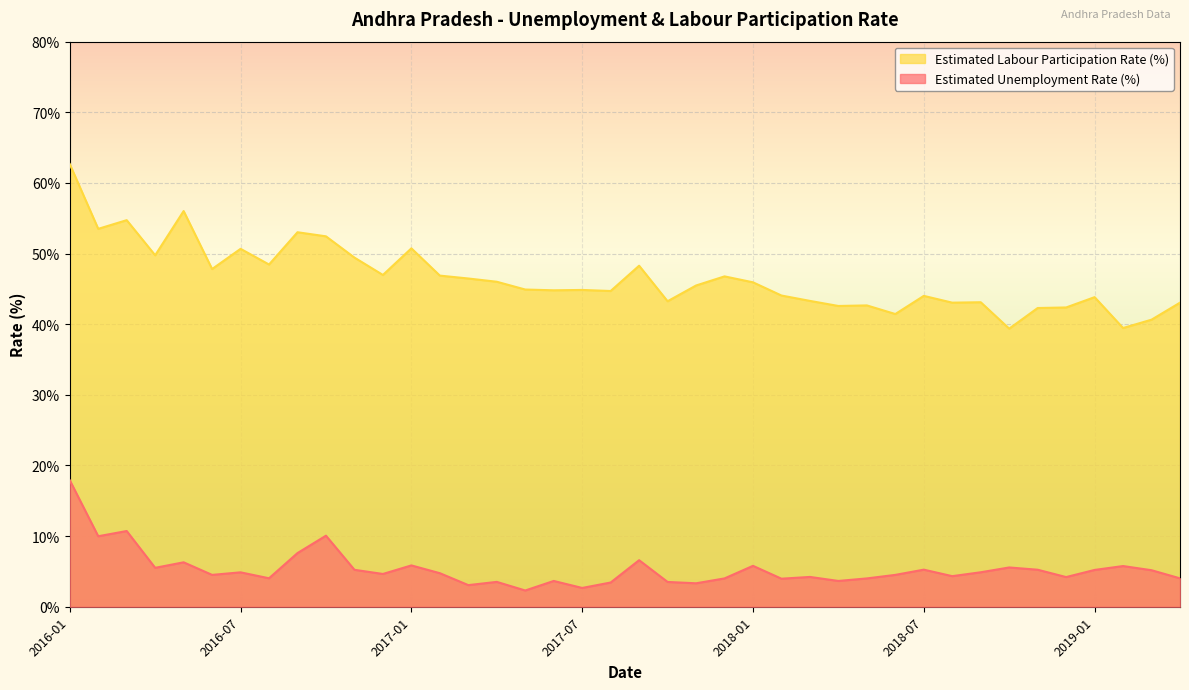

What is the difference between the maximum and minimum values in the Estimated Labour Participation Rate (%) series?

23.3